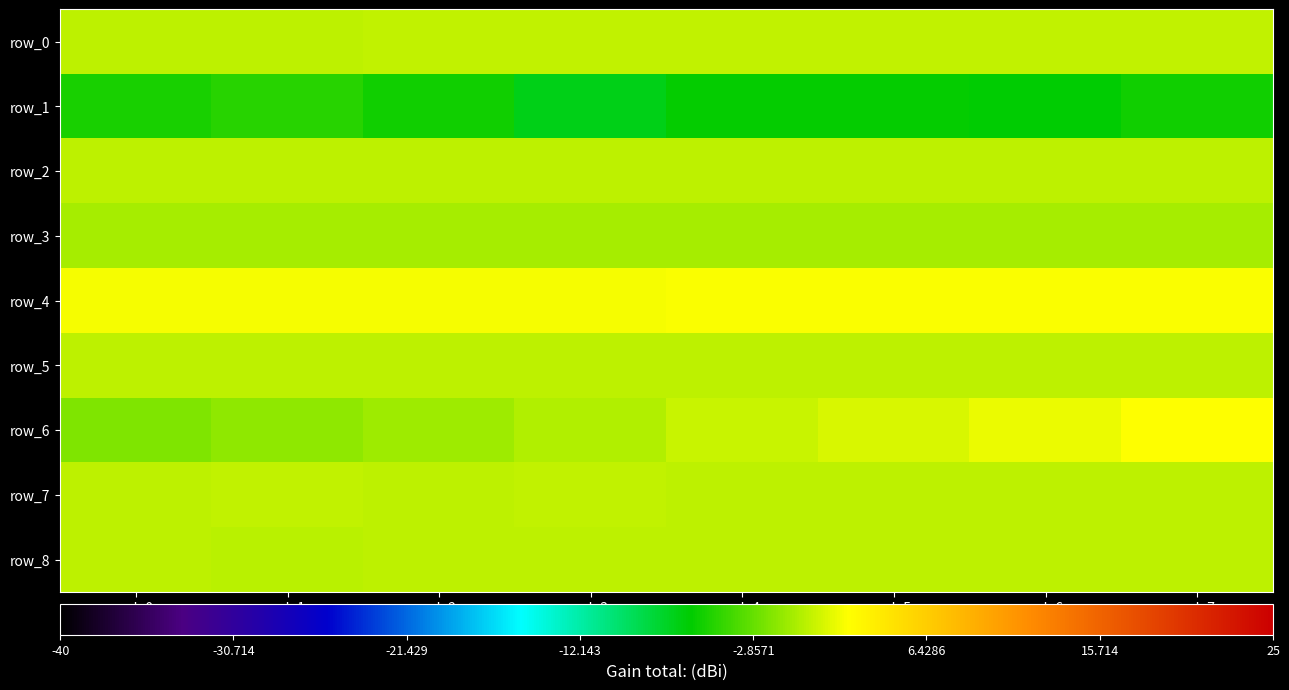

At col_7, list the series in order from smallest to largest.

row_1, row_3, row_5, row_8, row_2, row_7, row_0, row_4, row_6